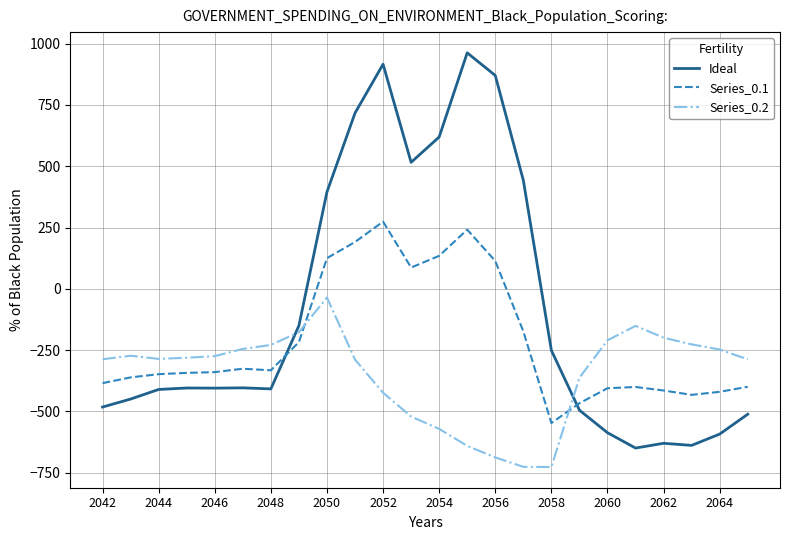

What is the difference between the maximum and minimum values in the Ideal series?

1611.9